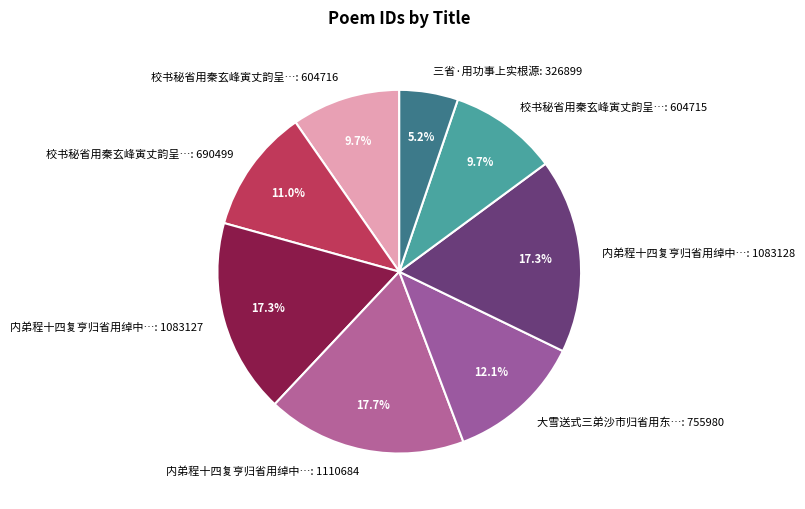

Between 内弟程十四复亨归省用绰中…: 1083127 and 大雪送式三弟沙市归省用东…: 755980, which is larger?

内弟程十四复亨归省用绰中…: 1083127